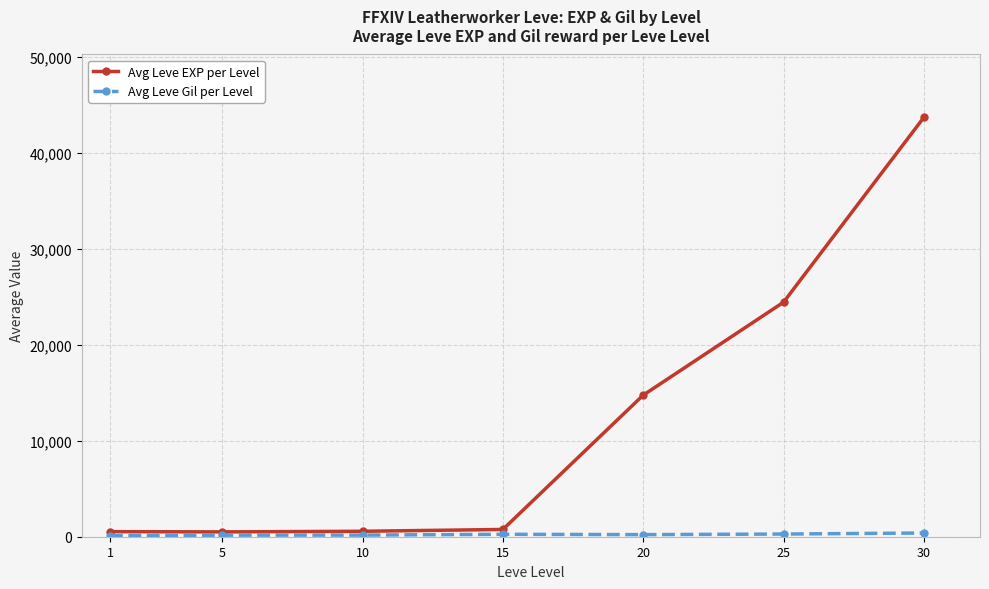

Which series has the widest spread of values?

Avg Leve EXP per Level